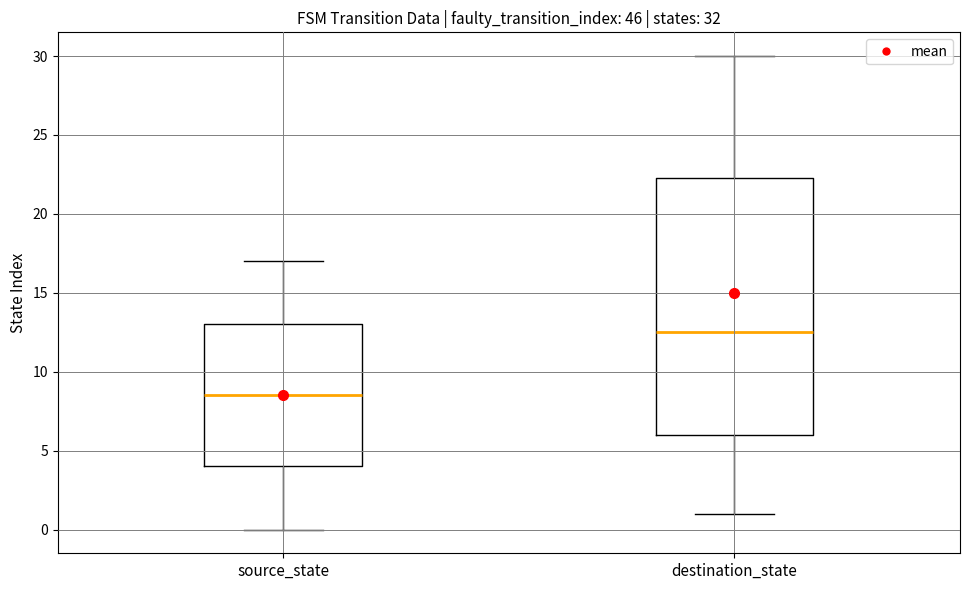

Reading left to right, transcribe this box plot: for each box, give where its median line is, the range the box spans, and where its two whiskers end, as read against the y-axis. The values are not printed on the chart, so give them approximately, as read against the axis.

source_state: median 8.5, box 4.0 to 13.0, whiskers 0.0 to 17.0
destination_state: median 12.5, box 6.0 to 22.5, whiskers 1.0 to 30.0